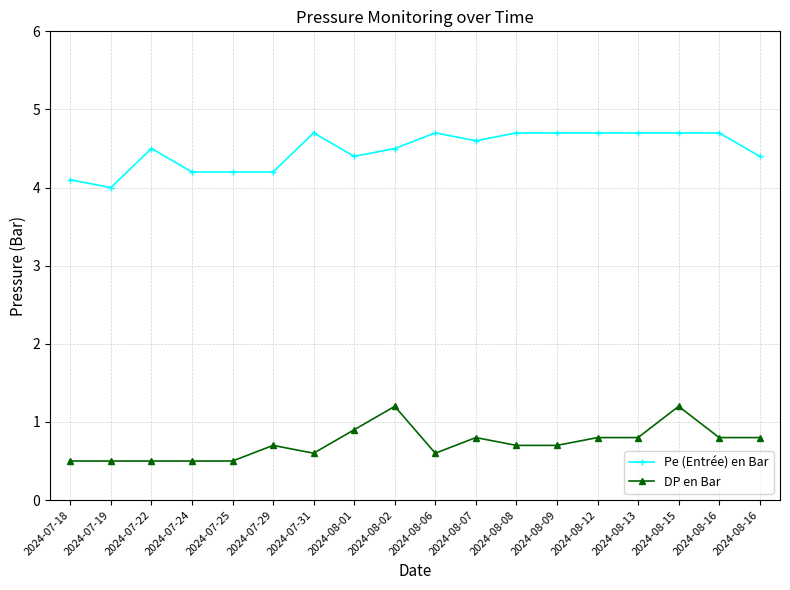

The value of Pe (Entrée) en Bar at 2024-08-15 is 4.7. True or false?

True